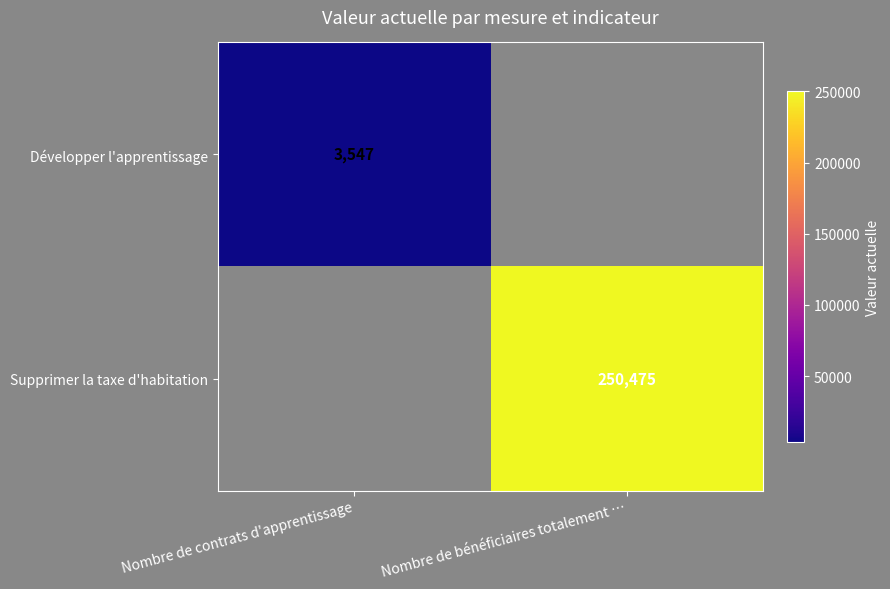

True or false: Supprimer la taxe d'habitation has a value of 57929 at Nombre de bénéficiaires totalement ….

False